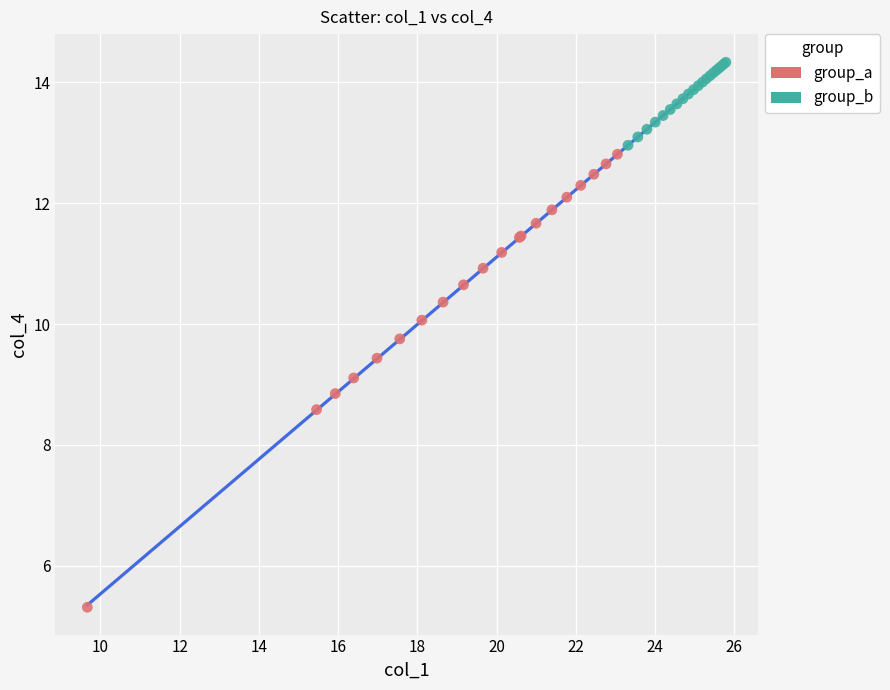

What are all the series names shown in the legend?

group_a, group_b